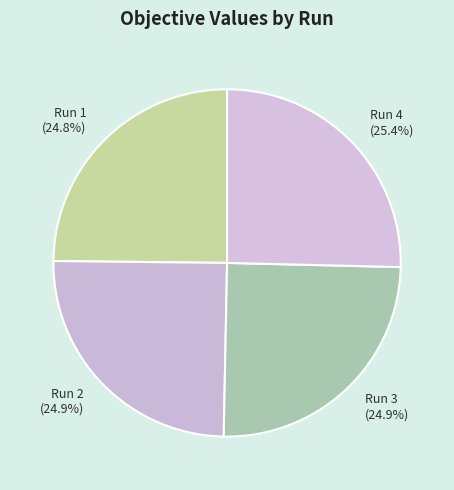

To the nearest percent, what portion does Run 1 represent?

25%